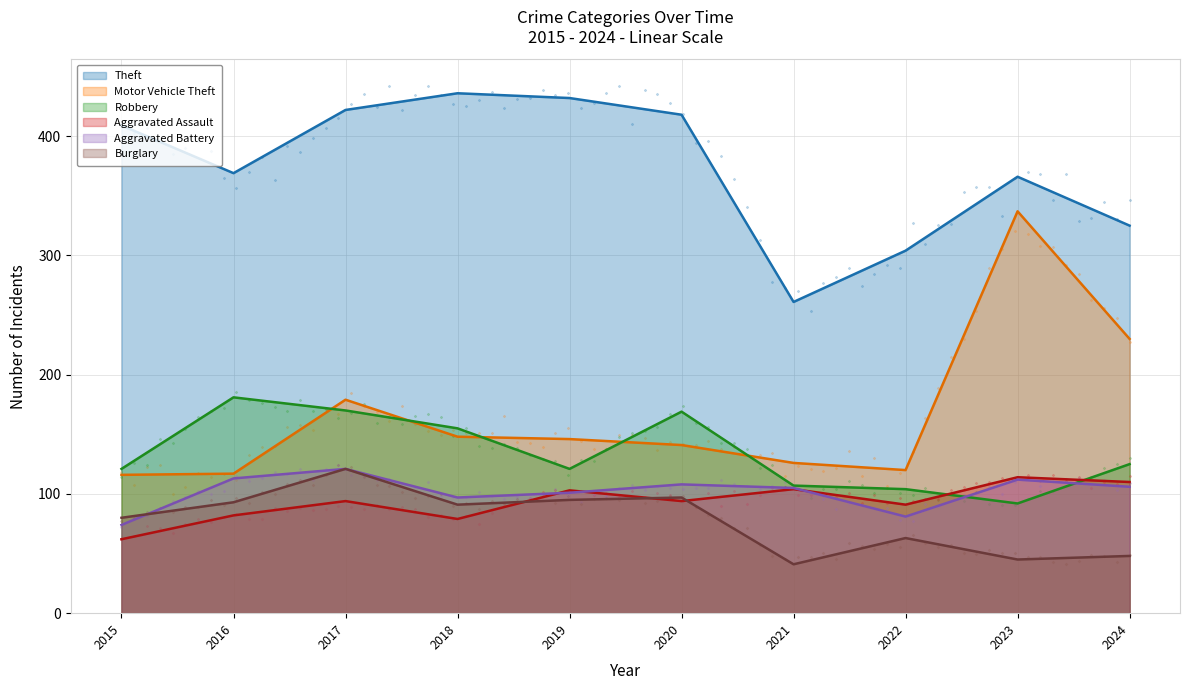

Which series has the largest total across all categories?

Theft